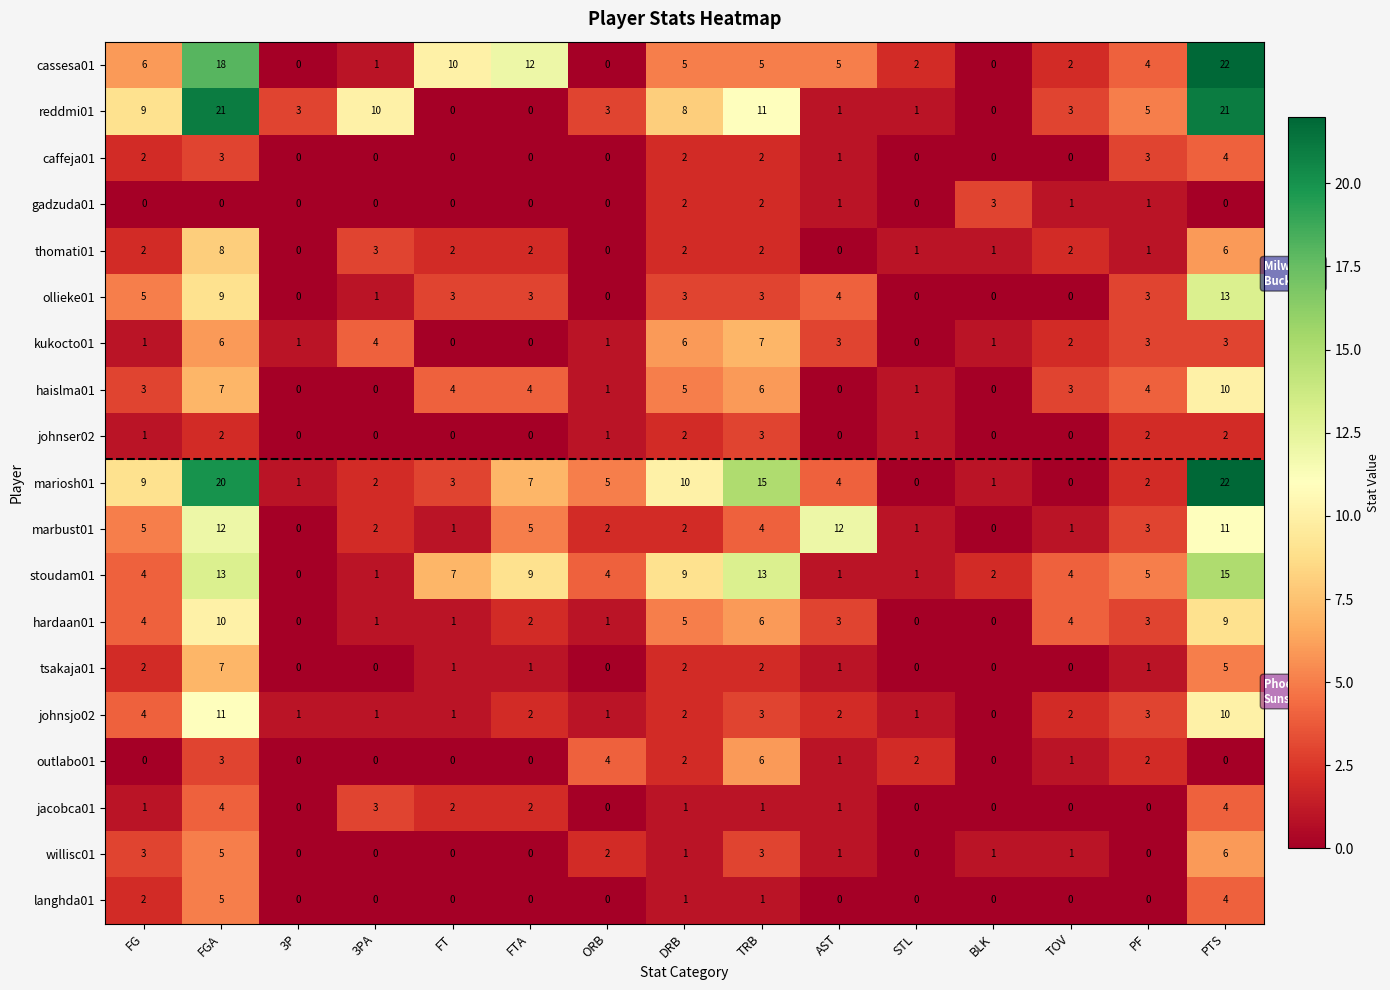

Which category has the highest value across all series?

PTS